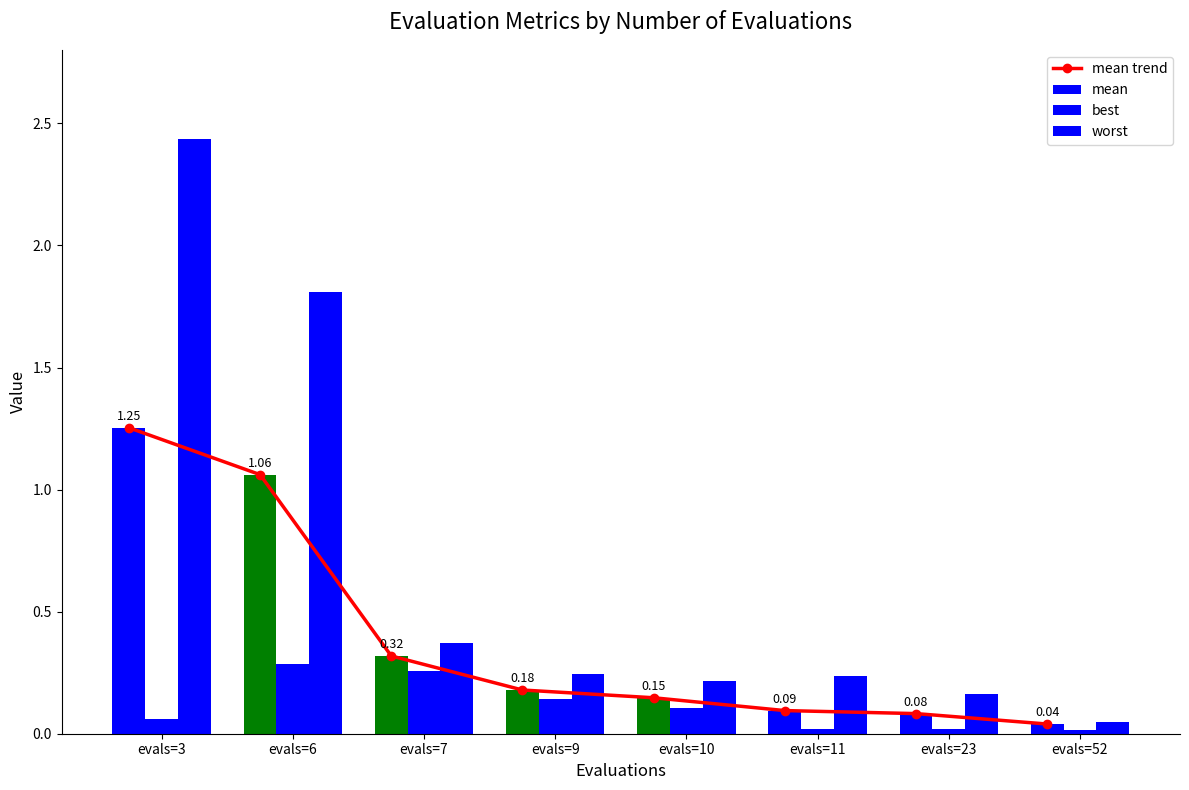

The mean series shows 1.4 at evals=6. True or false?

False